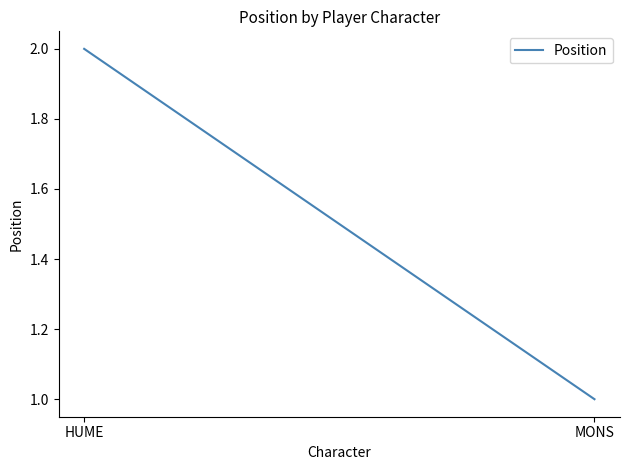

Reading left to right, what are all the values shown in this chart?

2	1